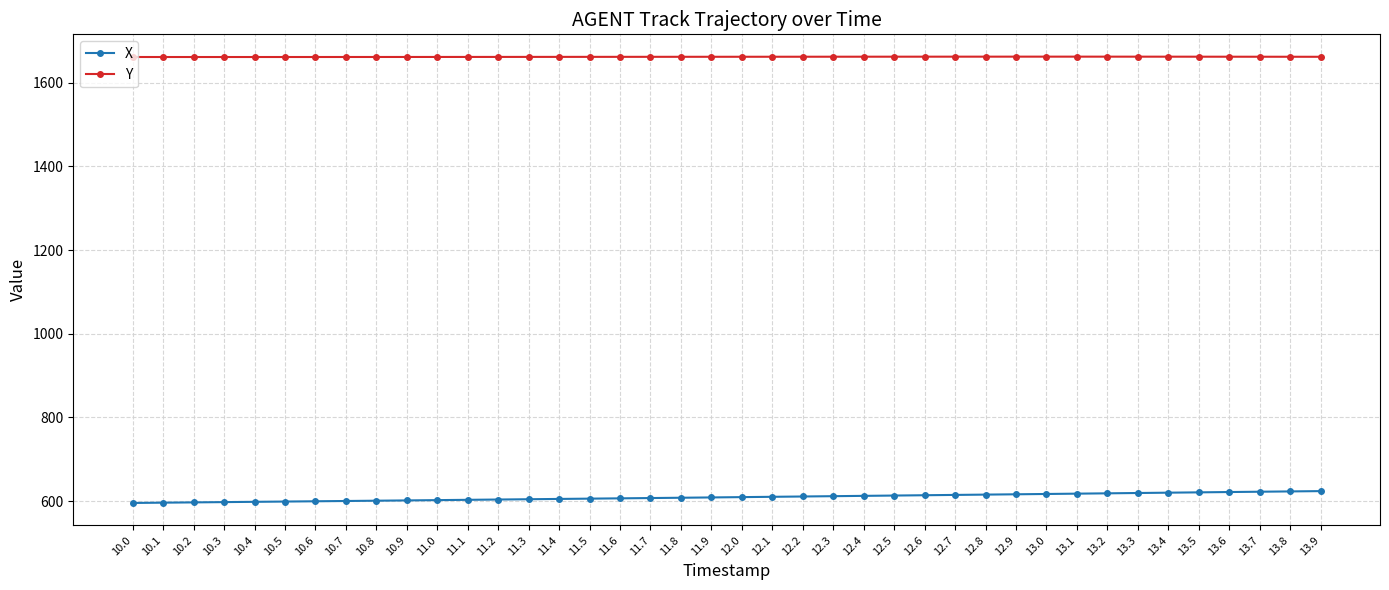

True or false: Y and X cross at least once.

False